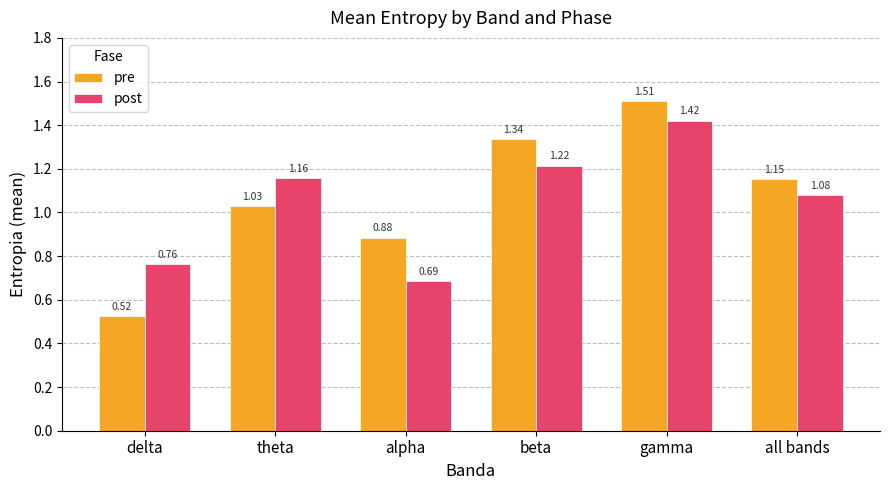

At which label is post closest to 1?

all bands